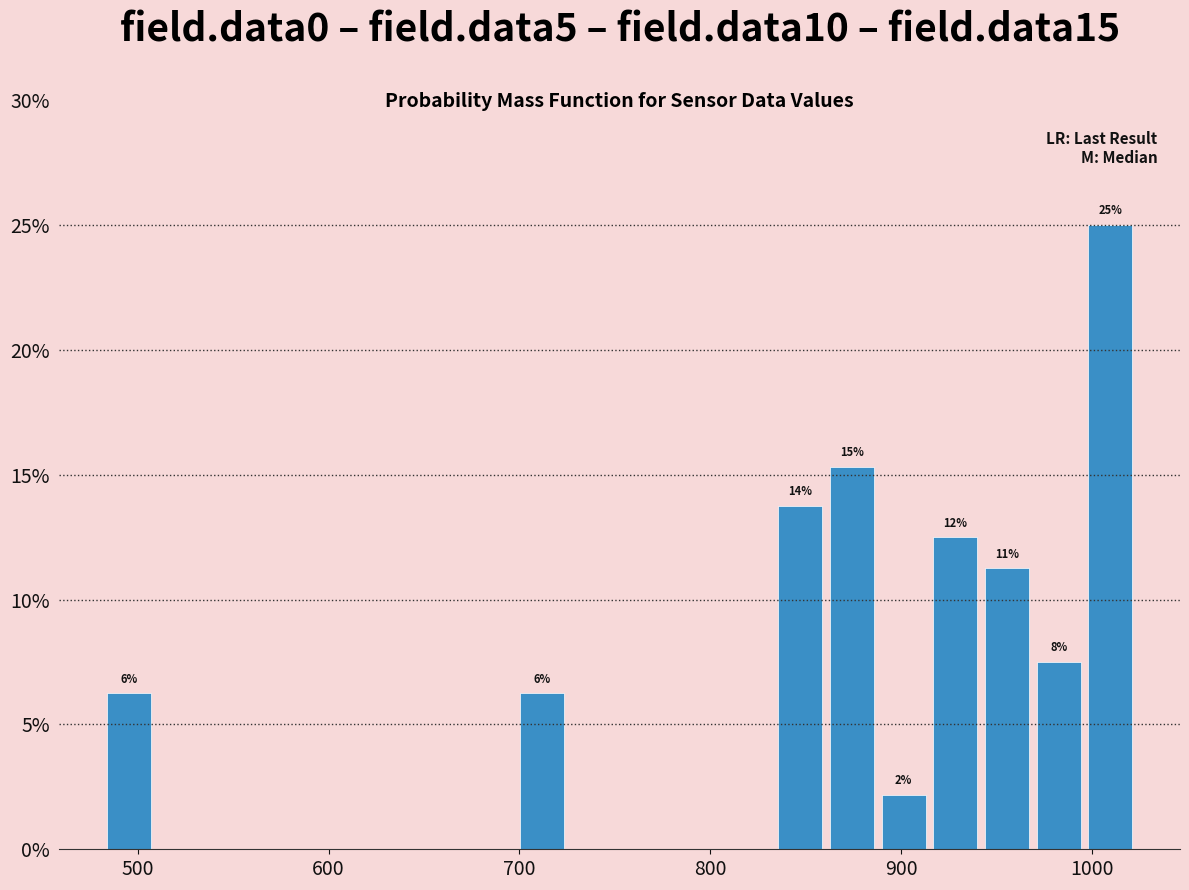

Read against the x-axis, roughly where is the centre of the tallest bar?

1010